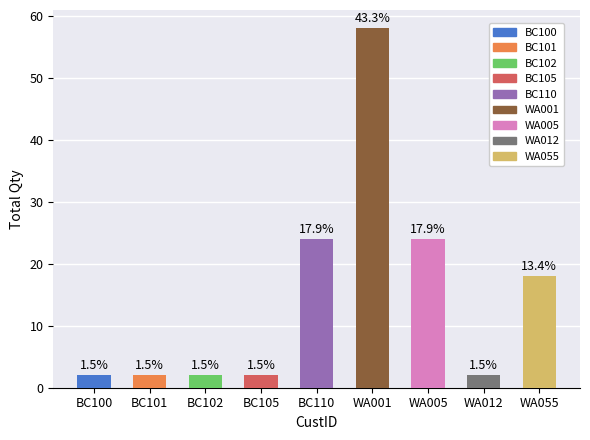

Are the bars horizontal?

No